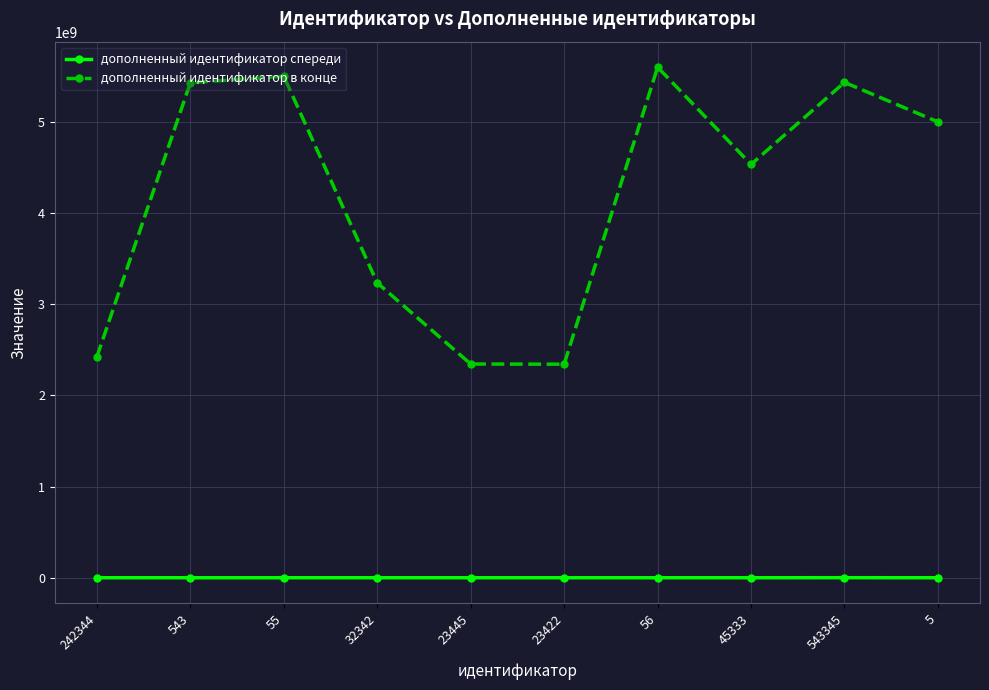

Count the number of categories in the chart.

10